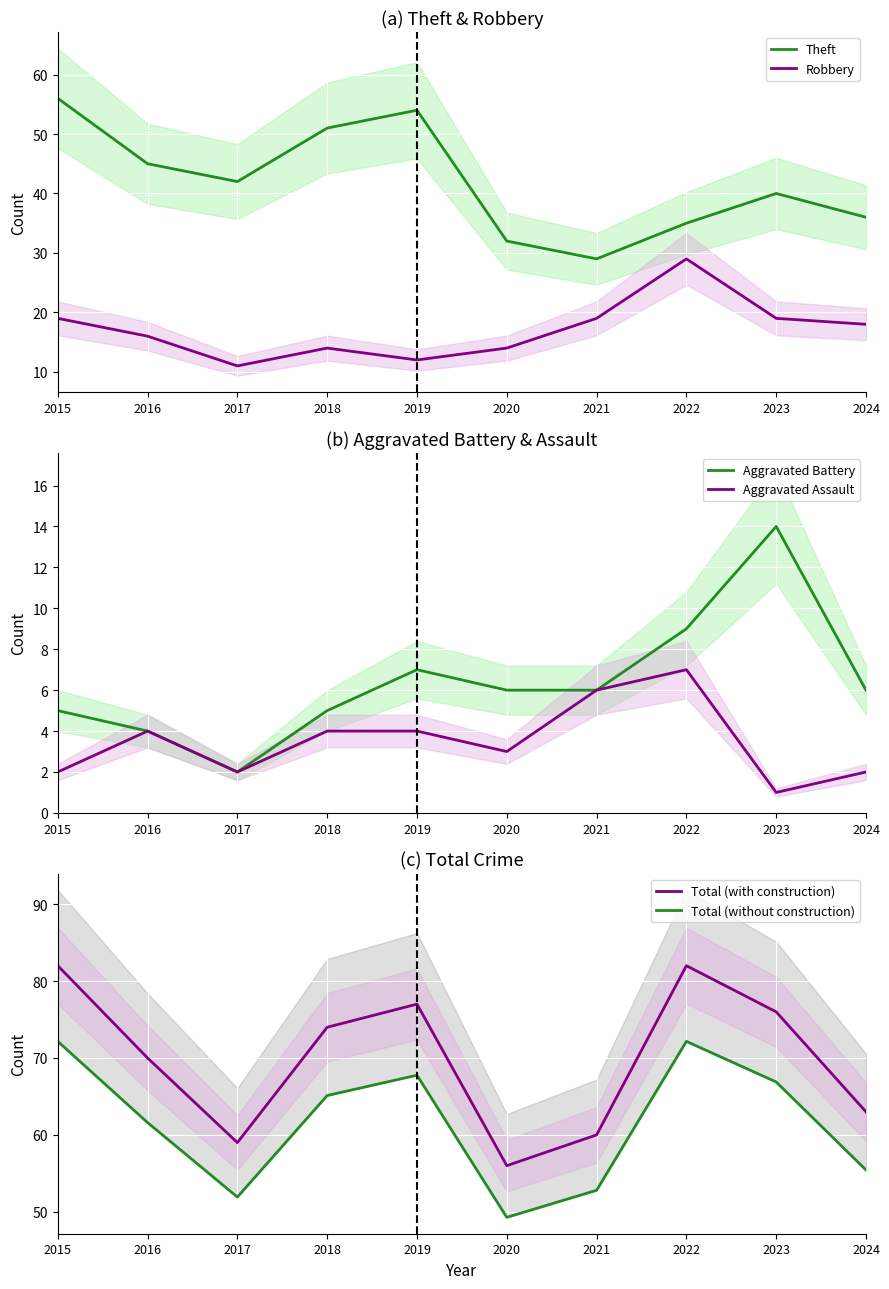

Which category has the lowest value across all series?

2023